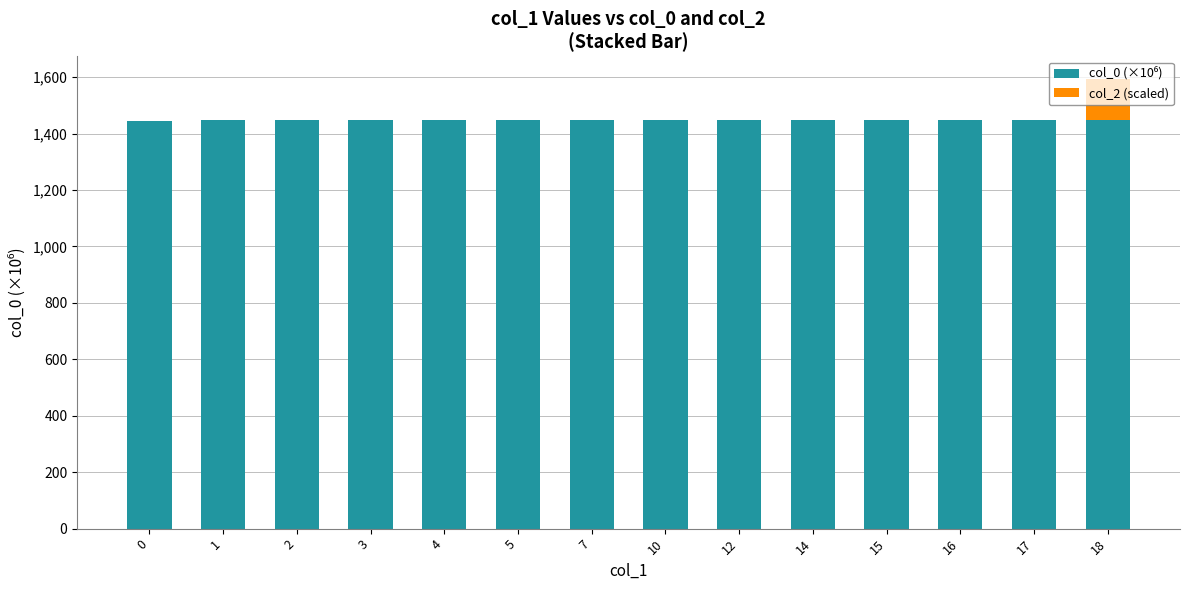

At which category is the sum across all series the highest?

18